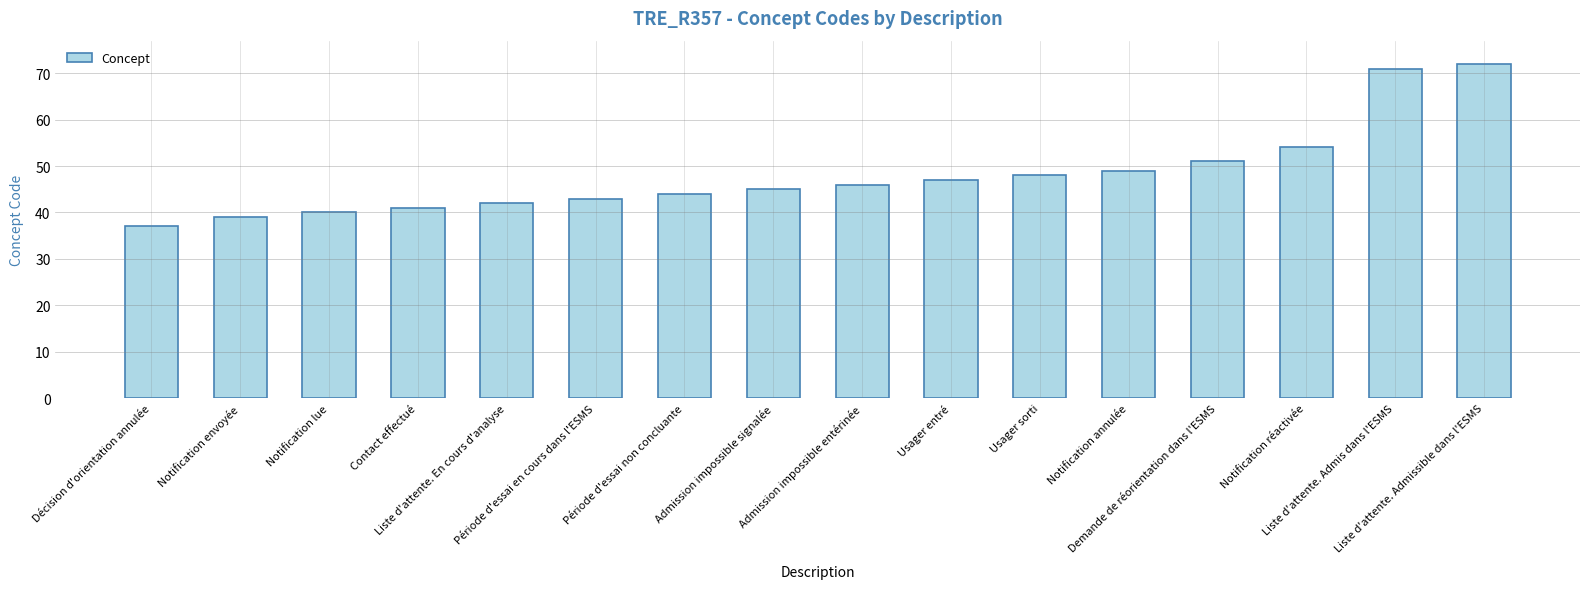

Reading left to right, list all the values displayed in this chart.

Décision d'orientation annulée=37	Notification envoyée=39	Notification lue=40	Contact effectué=41	Liste d'attente. En cours d'analyse=42	Période d'essai en cours dans l'ESMS=43	Période d'essai non concluante=44	Admission impossible signalée=45	Admission impossible entérinée=46	Usager entré=47	Usager sorti=48	Notification annulée=49	Demande de réorientation dans l'ESMS=51	Notification réactivée=54	Liste d'attente. Admis dans l'ESMS=71	Liste d'attente. Admissible dans l'ESMS=72